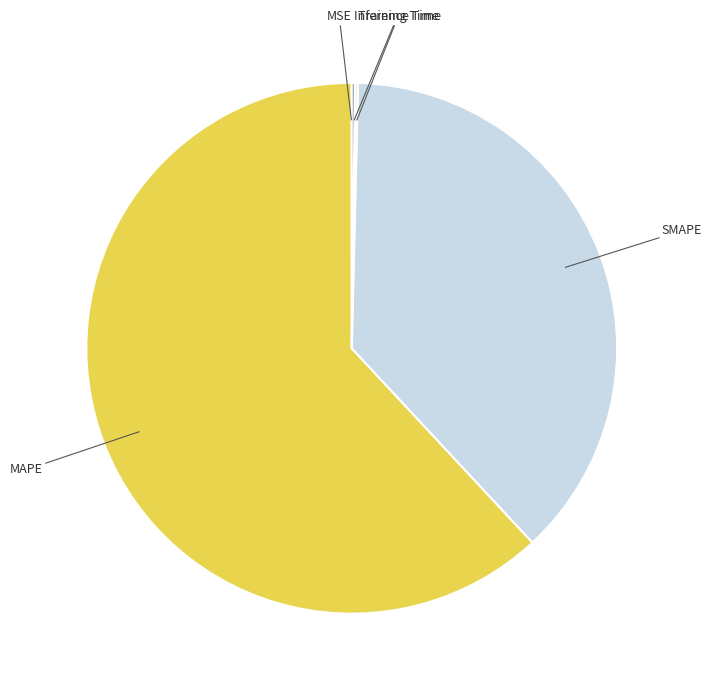

Does any single category account for the majority?

Yes